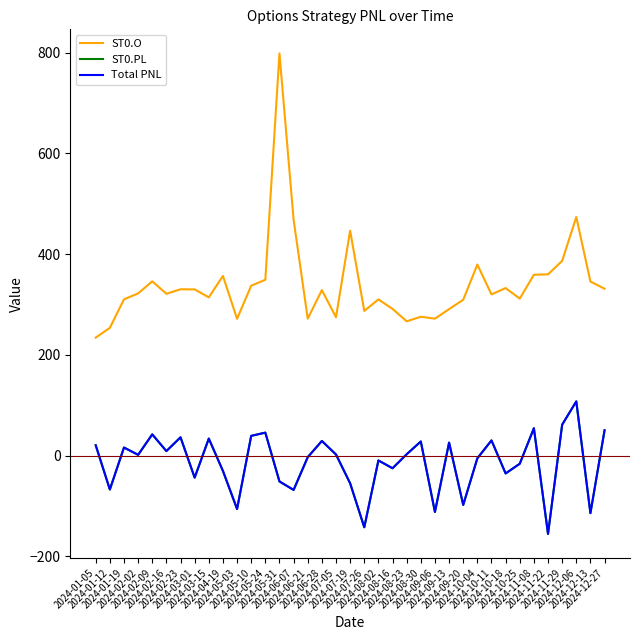

Does the chart have visible grid lines?

No